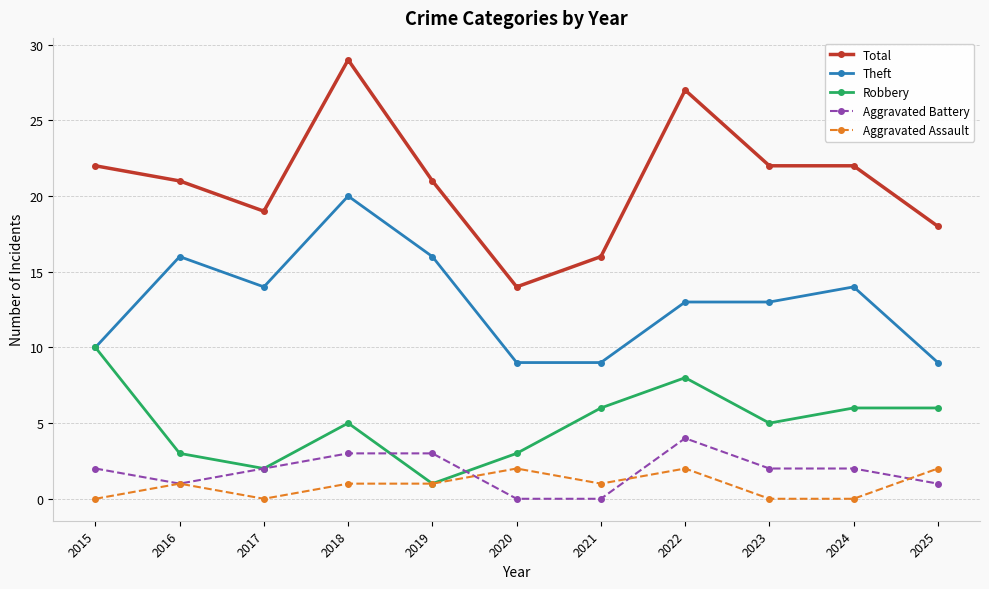

At how many categories does at least one series exceed 13?

11